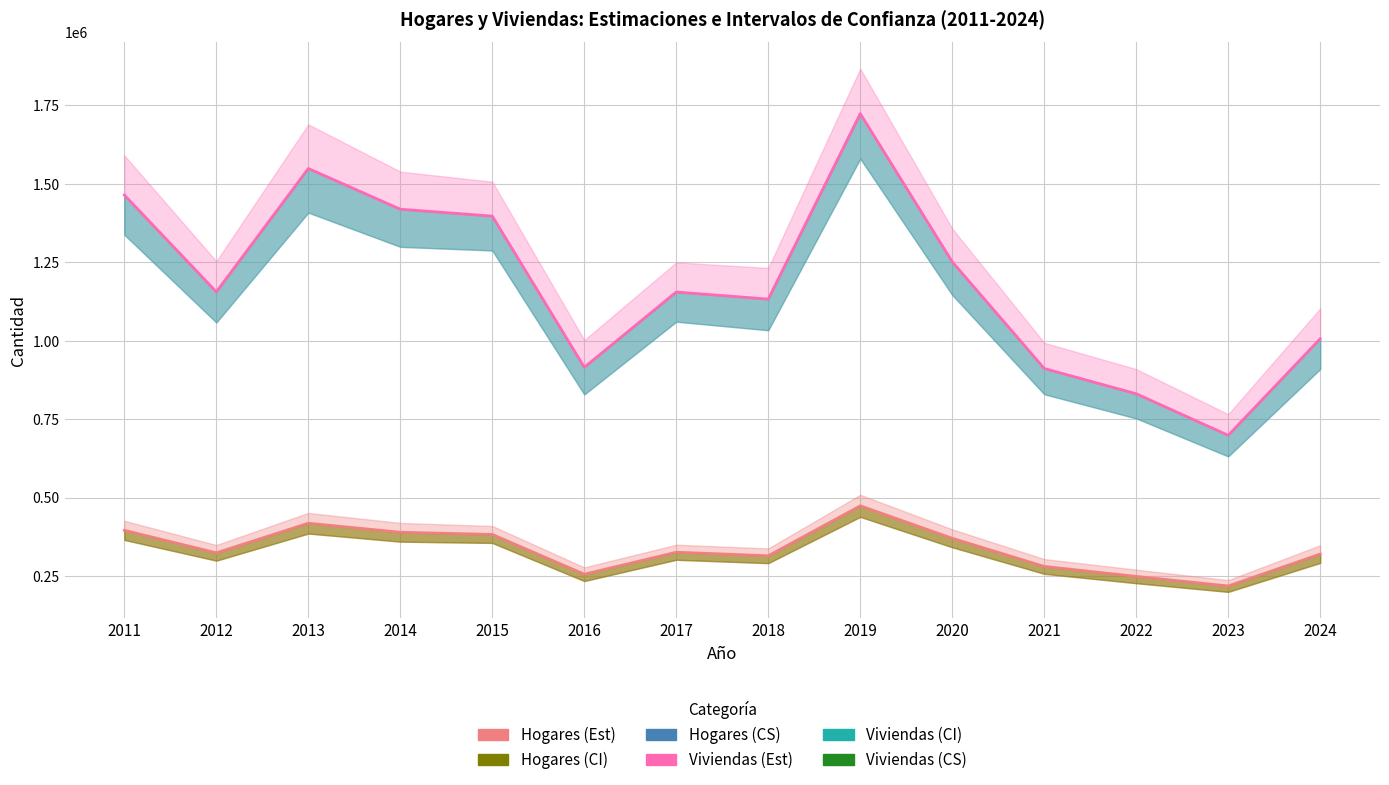

Reading right to left, extract all data points from this chart.

Hogares (Est): 320726	219083	249547	281373	371024	474476	315330	326626	256615	383245	390209	419021	324716	396394
Viviendas (Est): 1006810	699120	831490	911914	1251825	1723857	1133041	1155518	915893	1397419	1419344	1549090	1156070	1464562